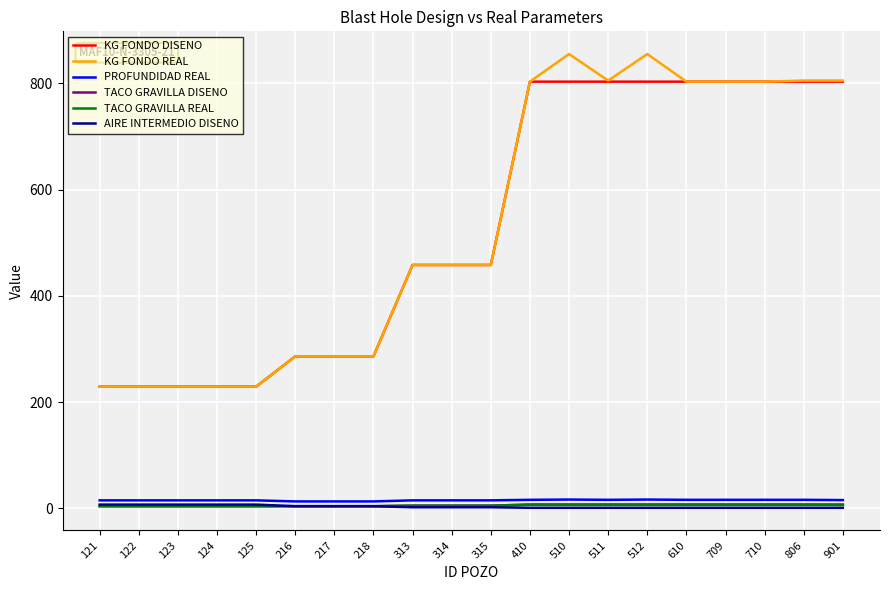

Count the AIRE INTERMEDIO DISENO values in the range 1 to 7.

20